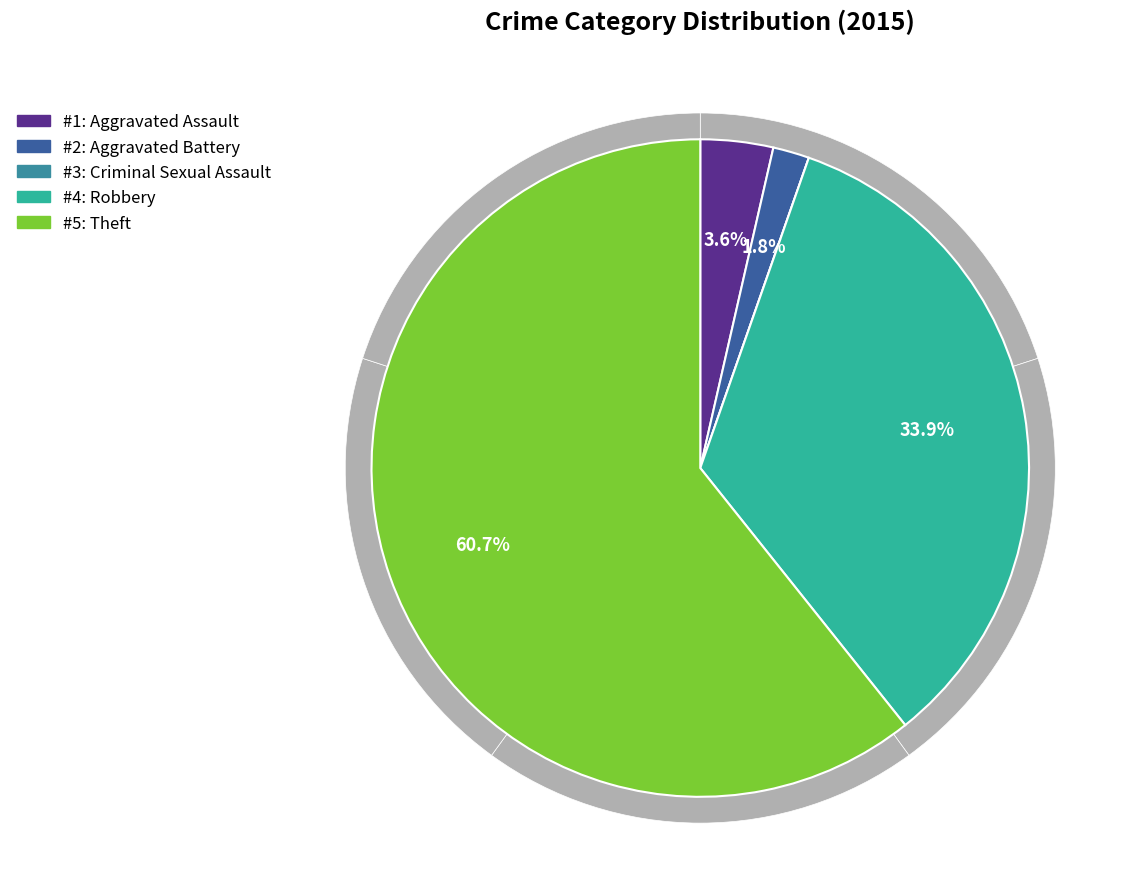

Rank the categories by value from highest to lowest.

Theft, Robbery, Aggravated Assault, Aggravated Battery, Criminal Sexual Assault